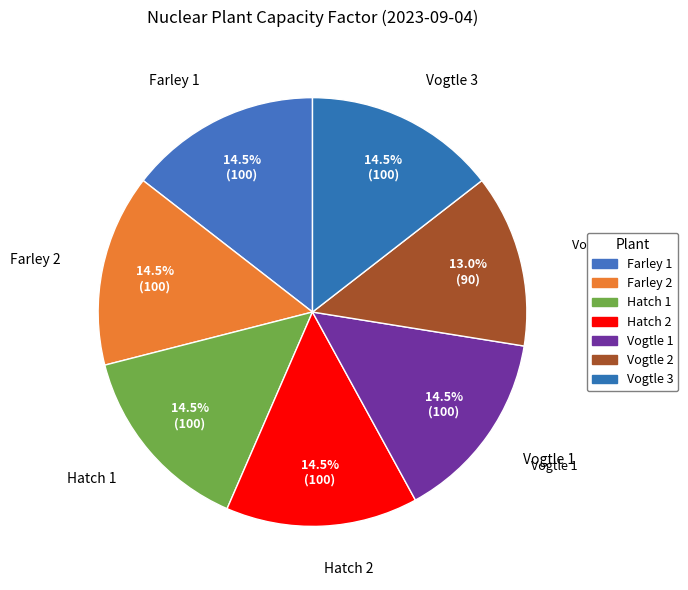

How many slices are in this pie chart?

7